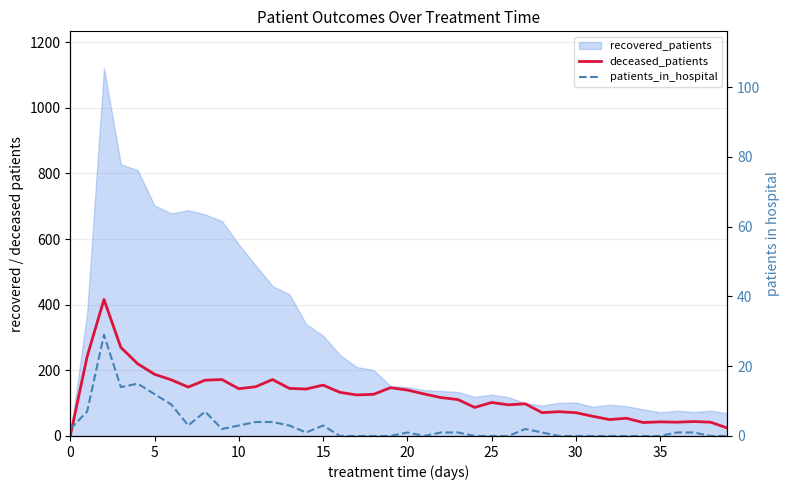

True or false: deceased_patients has a value of 102 at 25.

True